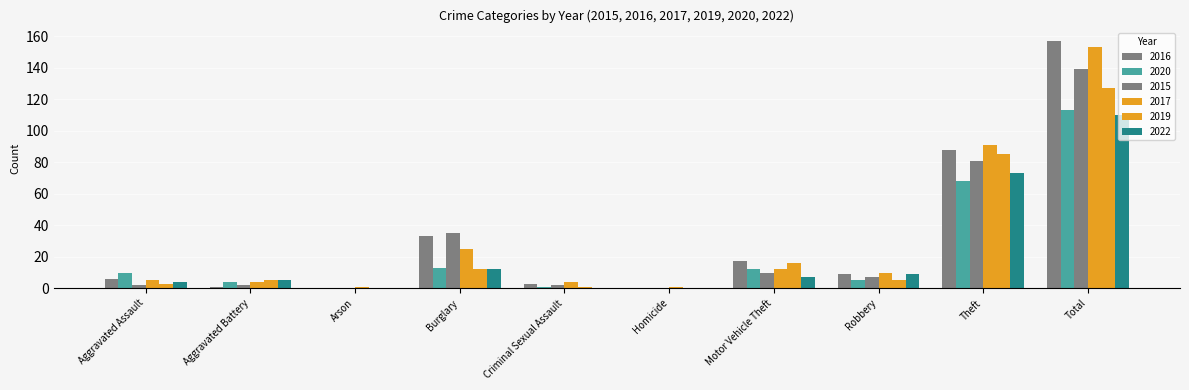

Which series has the widest spread of values?

2016